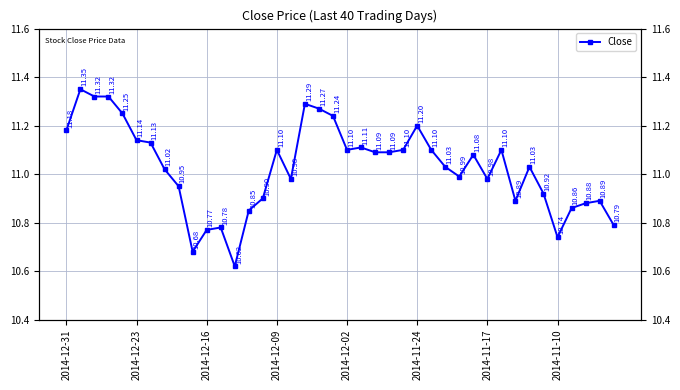

Reading left to right, transcribe all the data shown in this chart.

11.2	11.3	11.3	11.3	11.2	11.1	11.1	11.0	10.9	10.7	10.8	10.8	10.6	10.8	10.9	11.1	11.0	11.3	11.3	11.2	11.1	11.1	11.1	11.1	11.1	11.2	11.1	11.0	11.0	11.1	11.0	11.1	10.9	11.0	10.9	10.7	10.9	10.9	10.9	10.8